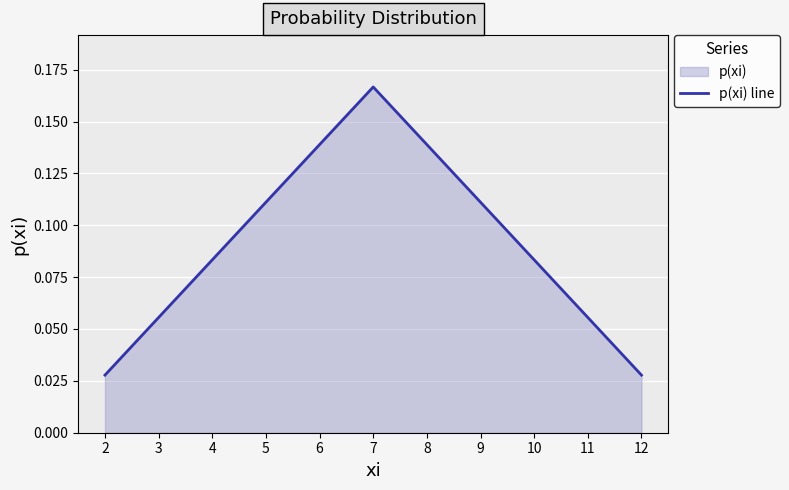

What is the maximum value shown in the chart?

0.2